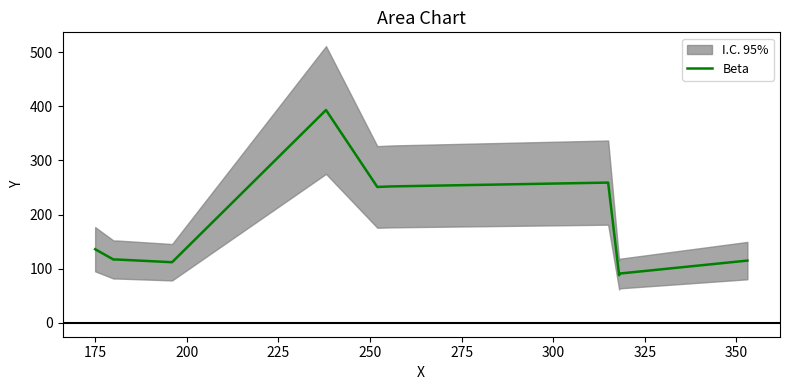

How many lines are shown in the chart?

1